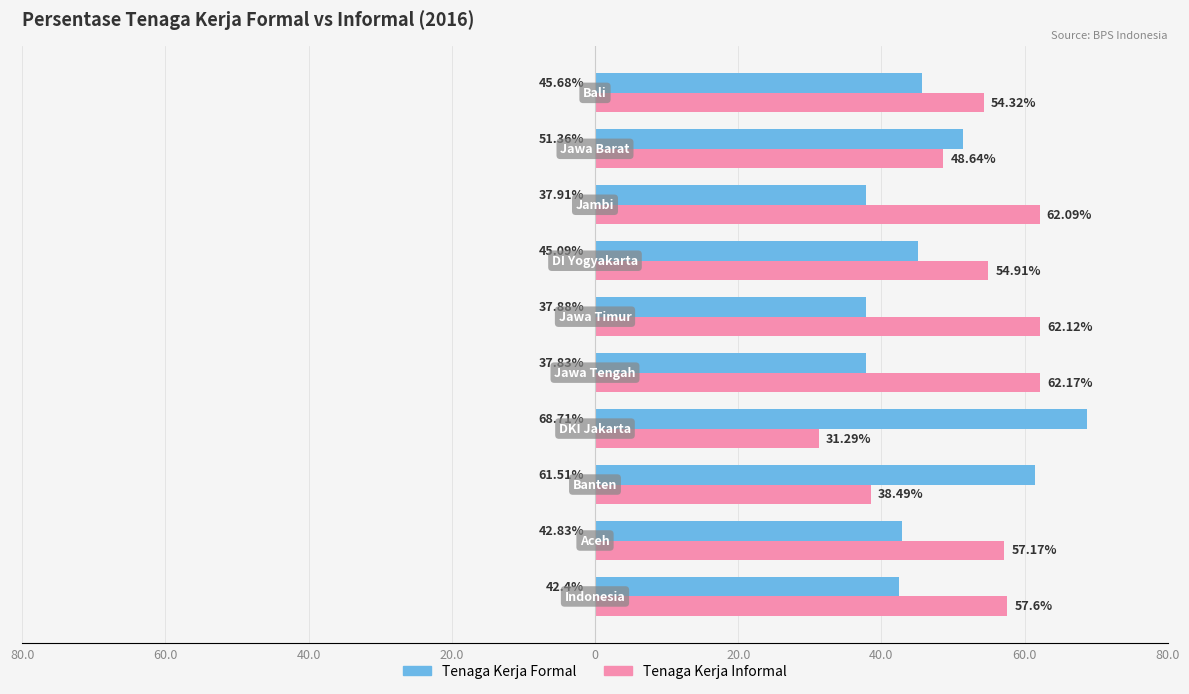

What is the value of the Tenaga Kerja Informal bar at the 1st from the left?

57.6